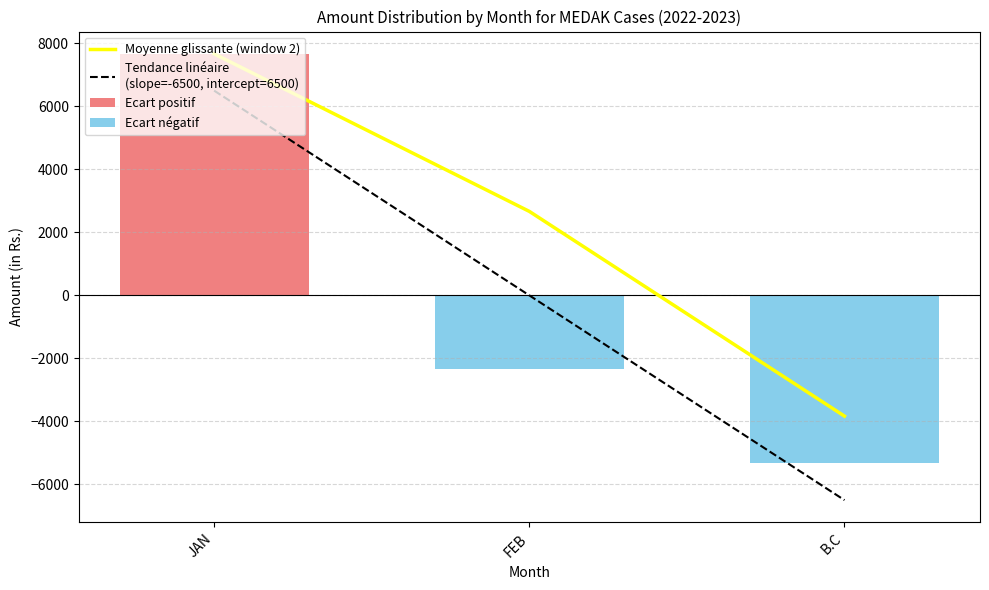

Reading left to right, what are all the values shown in this chart?

Moyenne glissante (window 2): JAN=7666.7	FEB=2666.7	B.C=-3833.3
Tendance linéaire
(slope=-6500, intercept=6500): JAN=6500.0	FEB=-0.0	B.C=-6500.0
Ecart positif: JAN=7666.7	FEB=0.0	B.C=0.0
Ecart négatif: JAN=0.0	FEB=-2333.3	B.C=-5333.3